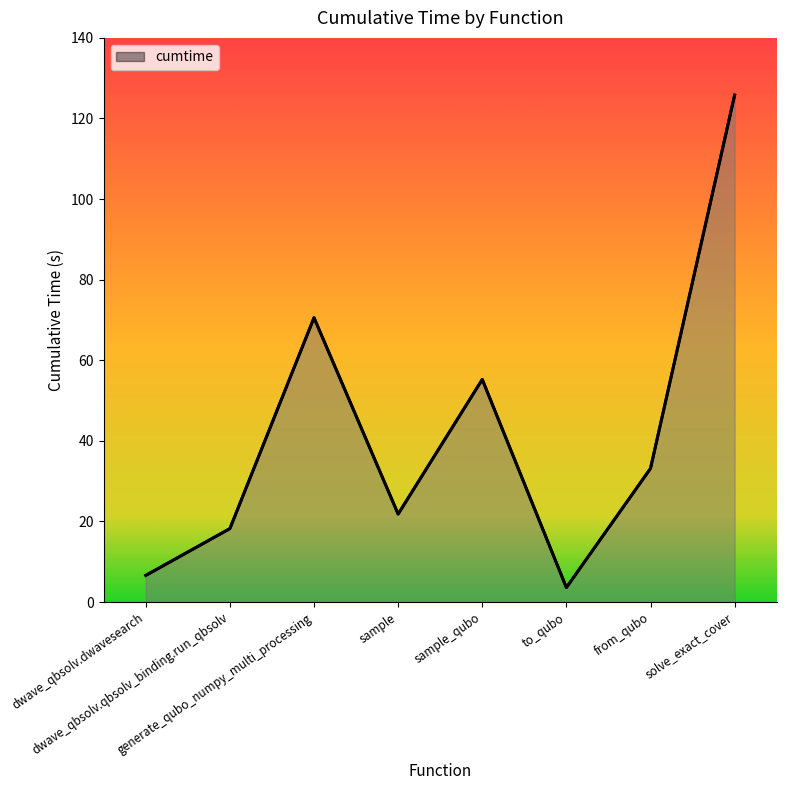

What is the sum of all values?

335.0